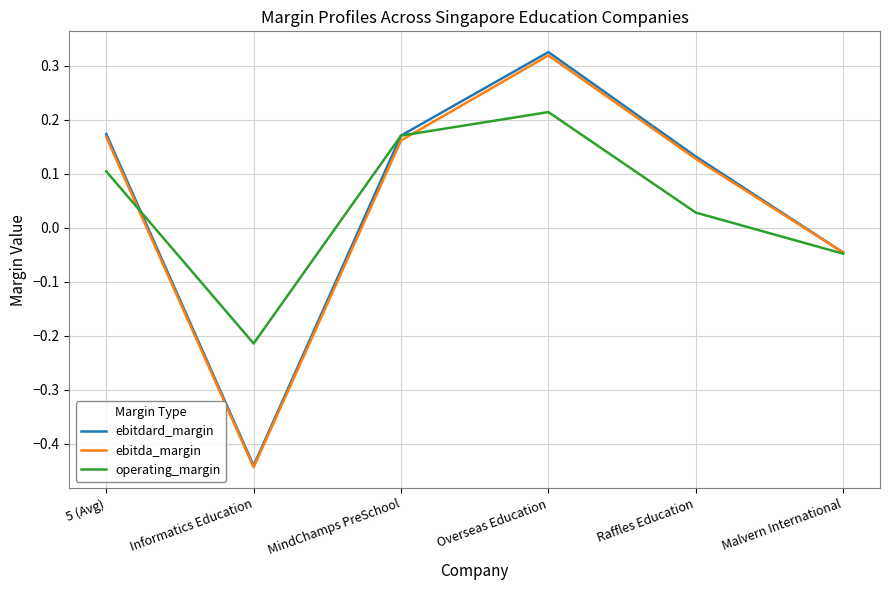

Is the value of operating_margin at Overseas Education greater than the value of ebitdard_margin at MindChamps PreSchool?

Yes